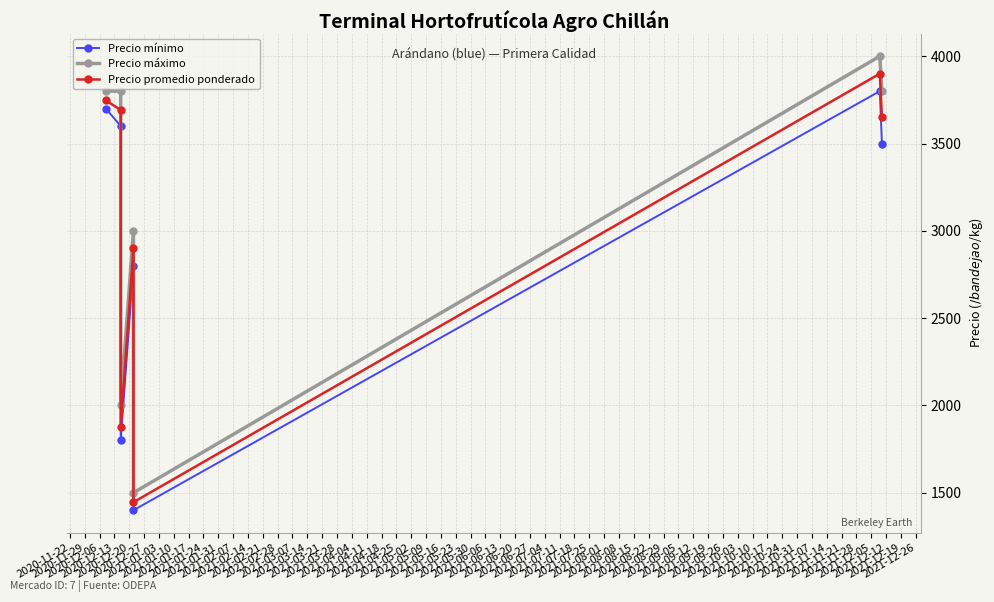

Which category has the lowest value in the Precio mínimo series?

2020-12-20